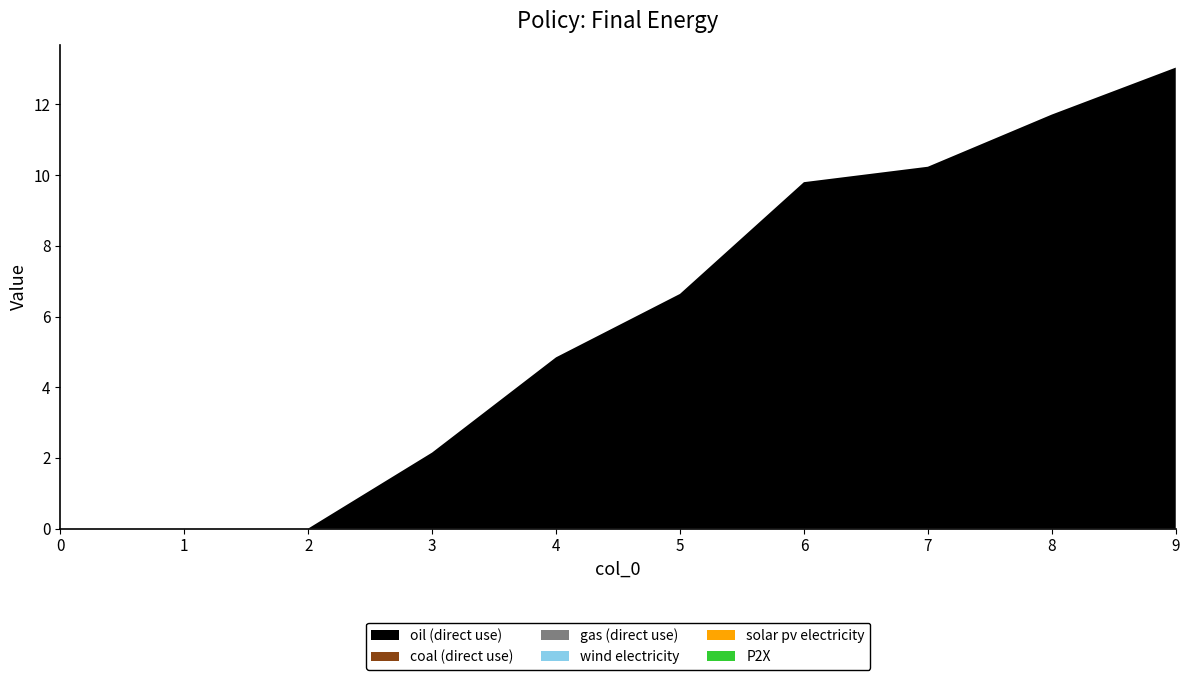

Reading right to left, what are all the values shown in this chart?

1: 9=13.0	8=11.7	7=10.2	6=9.8	5=6.6	4=4.8	3=2.1	2=0.0	1=0.0	0=0.0
2: 9=0.0	8=0.0	7=0.0	6=0.0	5=0.0	4=0.0	3=0.0	2=0.0	1=0.0	0=0.0
3: 9=0.0	8=0.0	7=0.0	6=0.0	5=0.0	4=0.0	3=0.0	2=0.0	1=0.0	0=0.0
4: 9=0.0	8=0.0	7=0.0	6=0.0	5=0.0	4=0.0	3=0.0	2=0.0	1=0.0	0=0.0
5: 9=0.0	8=0.0	7=0.0	6=0.0	5=0.0	4=0.0	3=0.0	2=0.0	1=0.0	0=0.0
6: 9=0.0	8=0.0	7=0.0	6=0.0	5=0.0	4=0.0	3=0.0	2=0.0	1=0.0	0=0.0